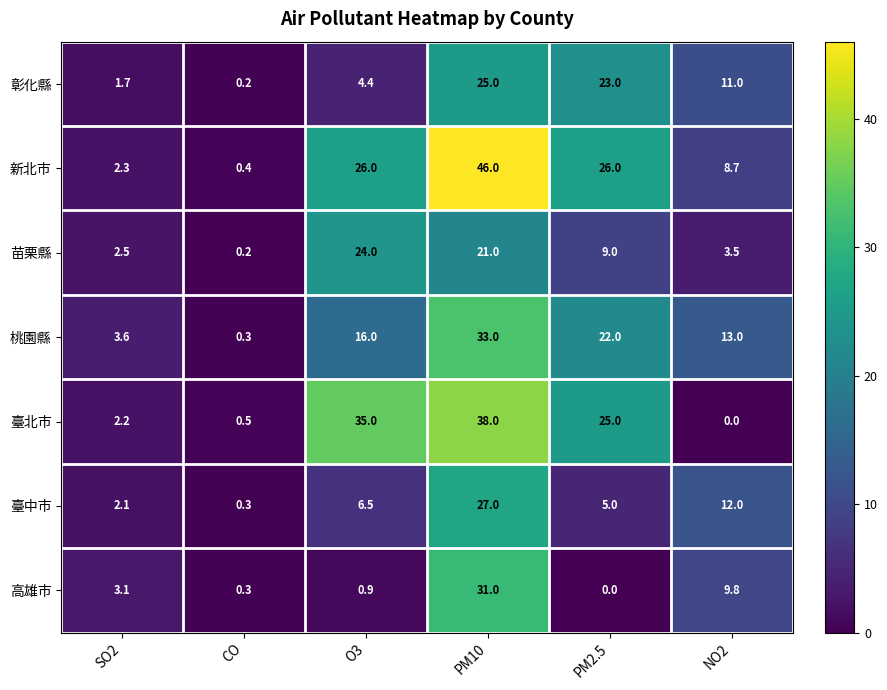

The value of 高雄市 at CO is 0.3. True or false?

True